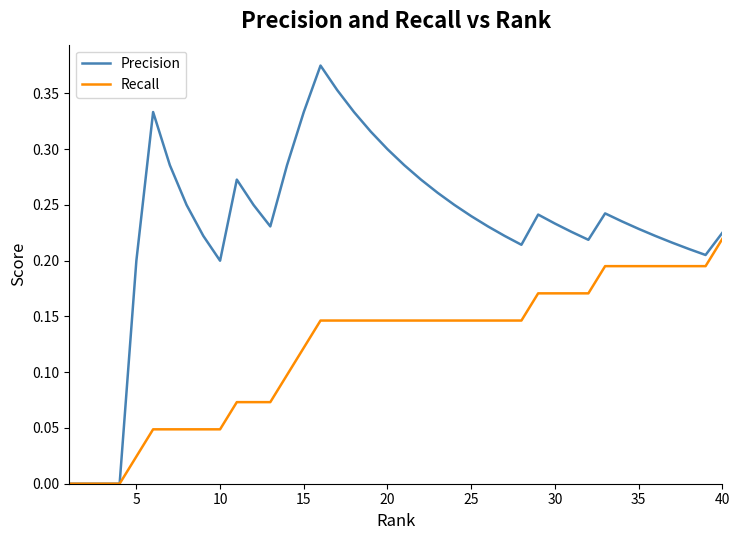

How many lines are shown in the chart?

2